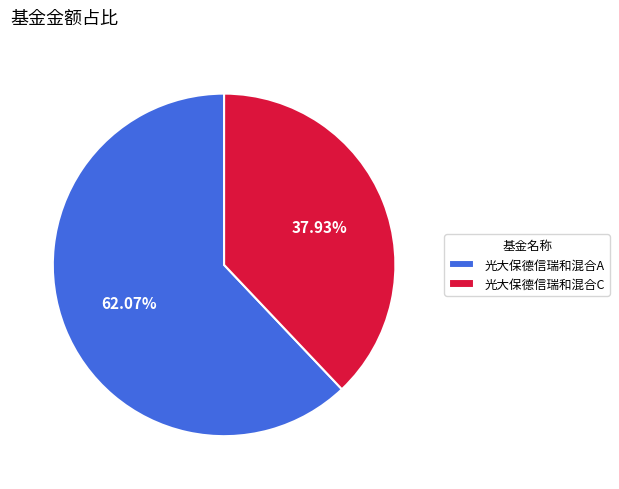

What is the largest slice in the pie chart?

光大保德信瑞和混合A